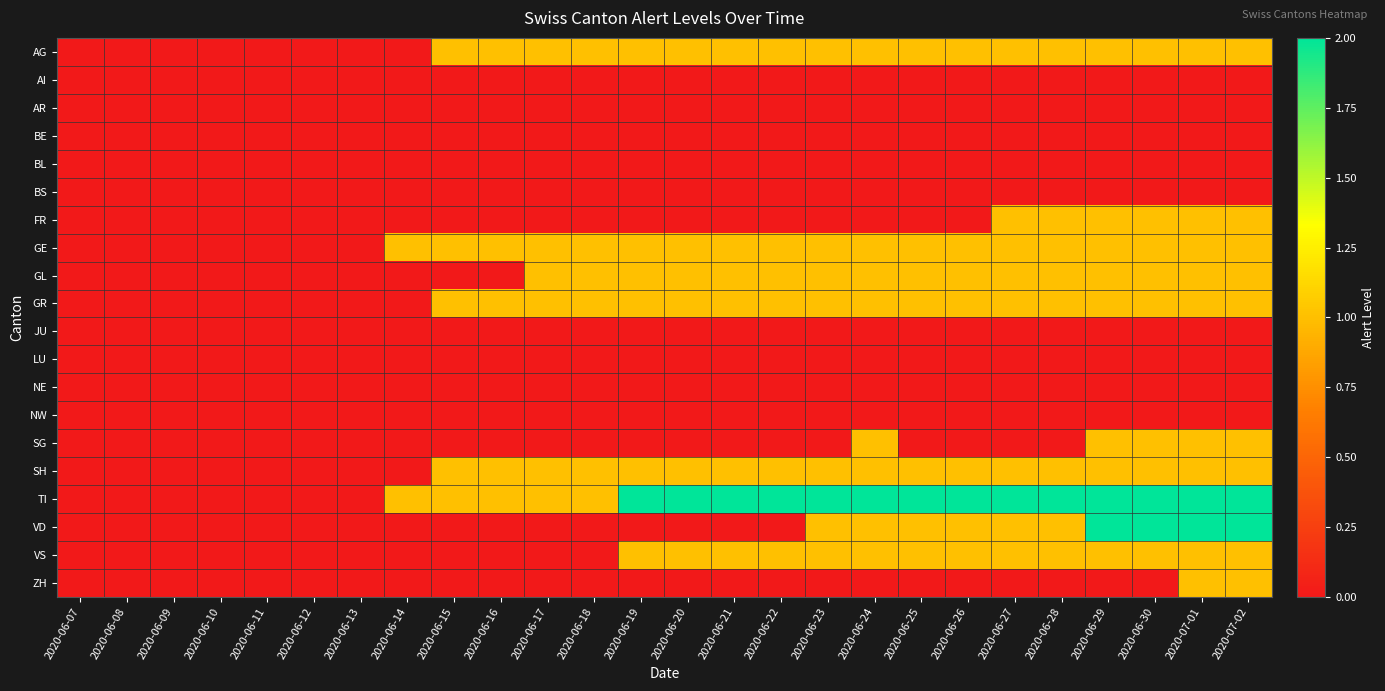

What is the greatest value displayed?

2